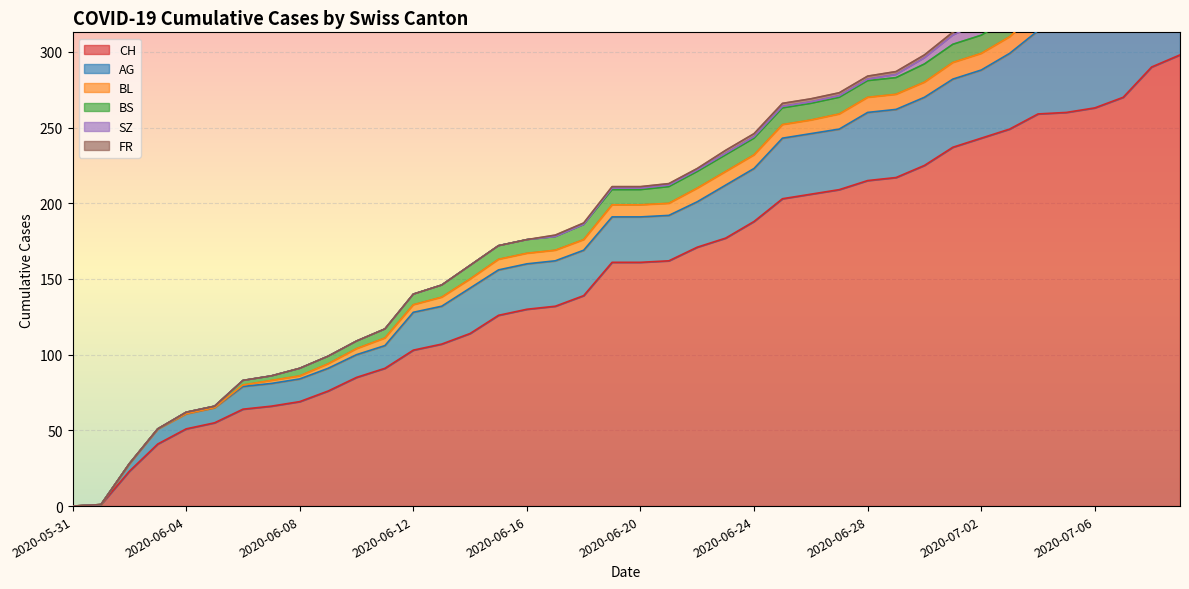

What is the sum of the BS values at 2020-07-05 and 2020-07-08?

24